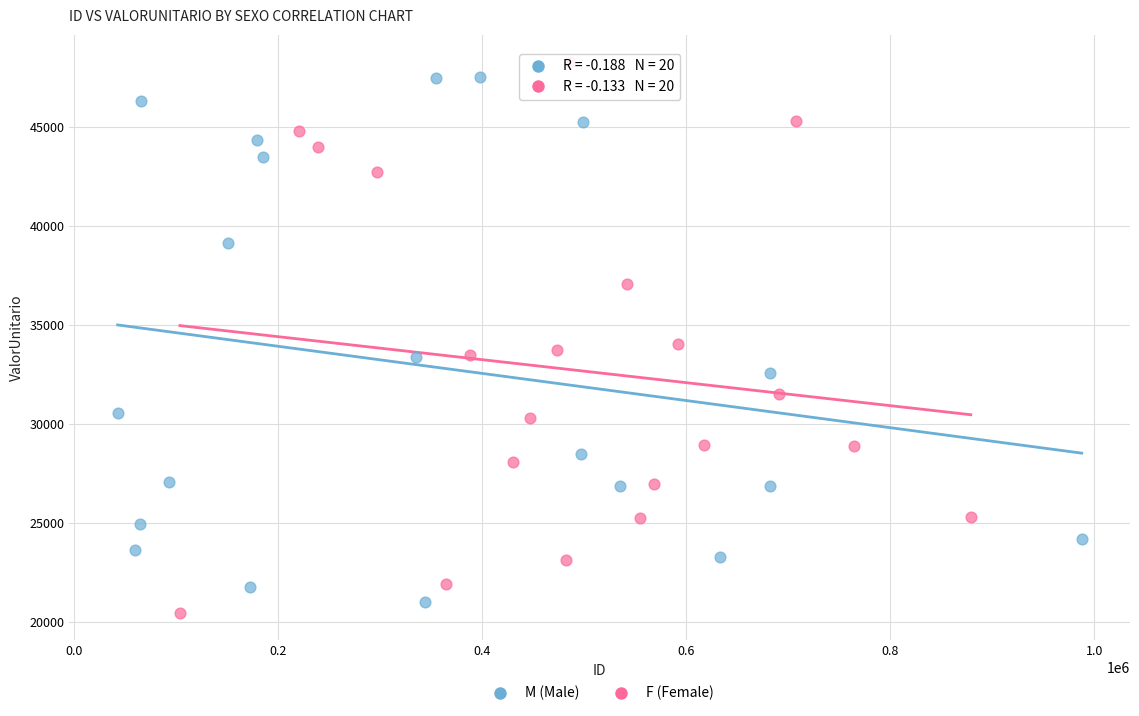

Which series has the largest Y range (max minus min)?

F (Female)